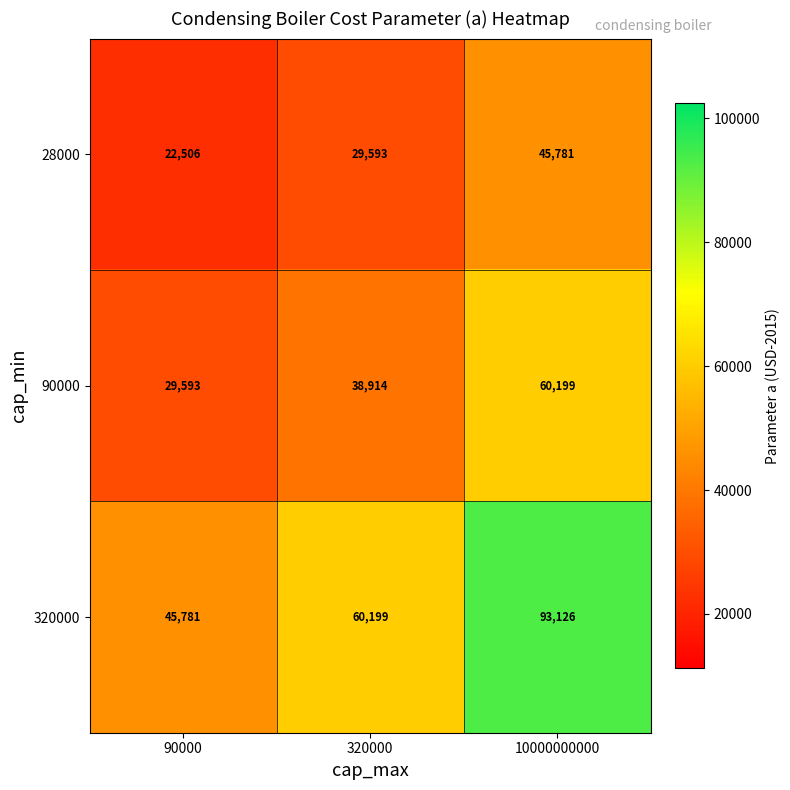

List the series in order of their overall mean, highest first.

320000, 90000, 28000